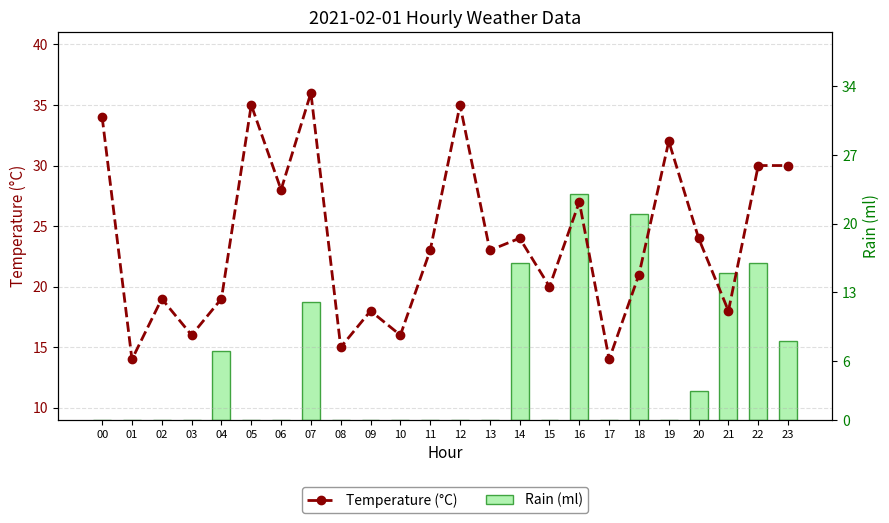

Reading left to right, list all the values displayed in this chart.

Temperature (°C): 00=34	01=14	02=19	03=16	04=19	05=35	06=28	07=36	08=15	09=18	10=16	11=23	12=35	13=23	14=24	15=20	16=27	17=14	18=21	19=32	20=24	21=18	22=30	23=30
Rain (ml): 00=0	01=0	02=0	03=0	04=7	05=0	06=0	07=12	08=0	09=0	10=0	11=0	12=0	13=0	14=16	15=0	16=23	17=0	18=21	19=0	20=3	21=15	22=16	23=8